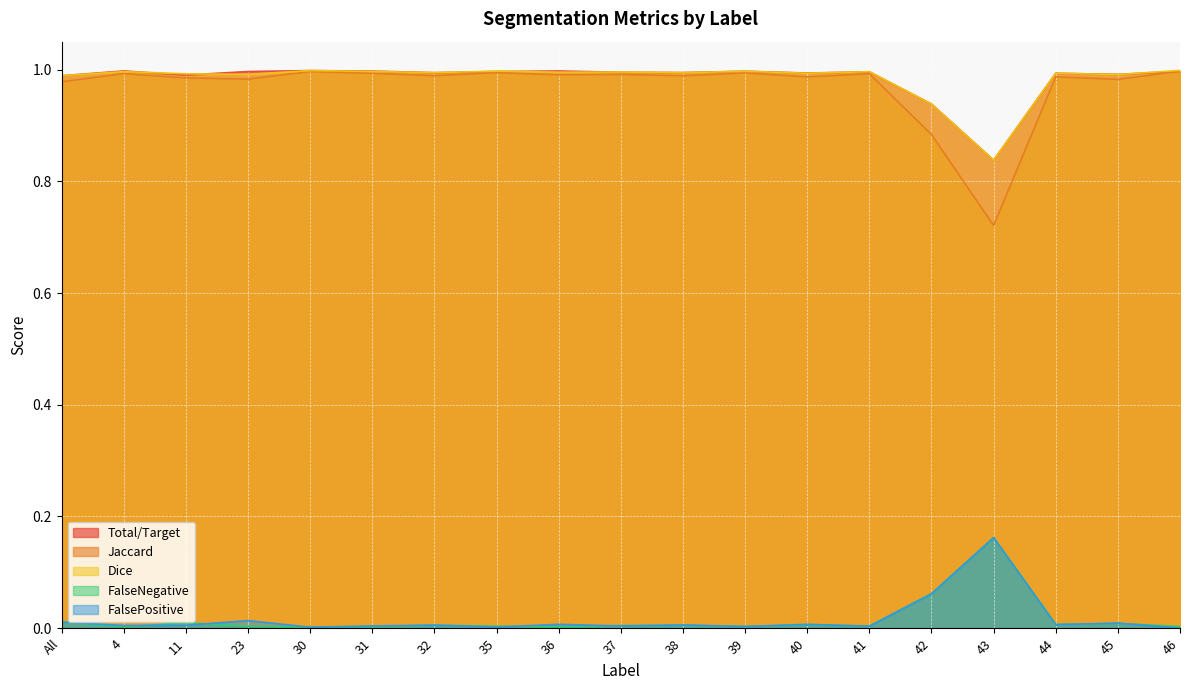

Reading left to right, extract all data points from this chart.

Total/Target: All=1.0	4=1.0	11=1.0	23=1.0	30=1.0	31=1.0	32=1.0	35=1.0	36=1.0	37=1.0	38=1.0	39=1.0	40=1.0	41=1.0	42=0.9	43=0.8	44=1.0	45=1.0	46=1.0
Jaccard: All=1.0	4=1.0	11=1.0	23=1.0	30=1.0	31=1.0	32=1.0	35=1.0	36=1.0	37=1.0	38=1.0	39=1.0	40=1.0	41=1.0	42=0.9	43=0.7	44=1.0	45=1.0	46=1.0
Dice: All=1.0	4=1.0	11=1.0	23=1.0	30=1.0	31=1.0	32=1.0	35=1.0	36=1.0	37=1.0	38=1.0	39=1.0	40=1.0	41=1.0	42=0.9	43=0.8	44=1.0	45=1.0	46=1.0
FalseNegative: All=0.0	4=0.0	11=0.0	23=0.0	30=0.0	31=0.0	32=0.0	35=0.0	36=0.0	37=0.0	38=0.0	39=0.0	40=0.0	41=0.0	42=0.1	43=0.2	44=0.0	45=0.0	46=0.0
FalsePositive: All=0.0	4=0.0	11=0.0	23=0.0	30=0.0	31=0.0	32=0.0	35=0.0	36=0.0	37=0.0	38=0.0	39=0.0	40=0.0	41=0.0	42=0.1	43=0.2	44=0.0	45=0.0	46=0.0